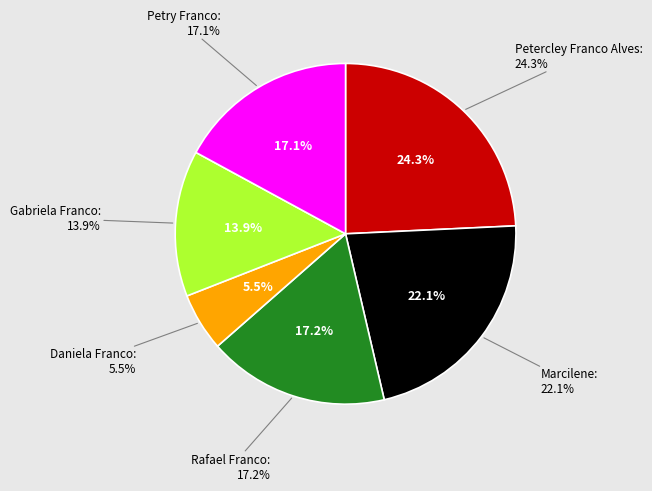

How many slices are in this pie chart?

6